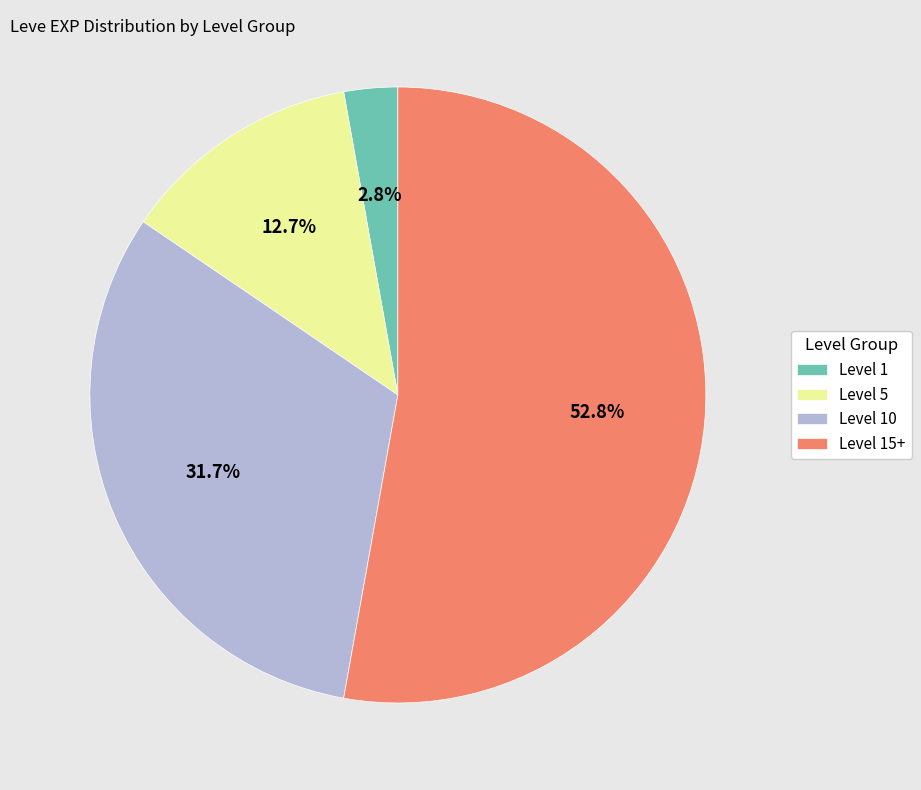

Rank the categories by value from highest to lowest.

Level 15+, Level 10, Level 5, Level 1